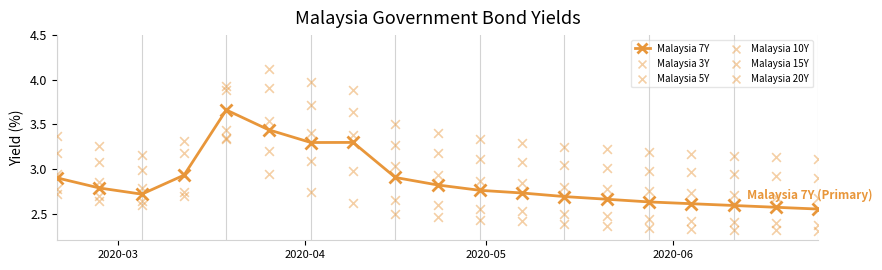

Which series contains the highest Y value?

Malaysia 20Y